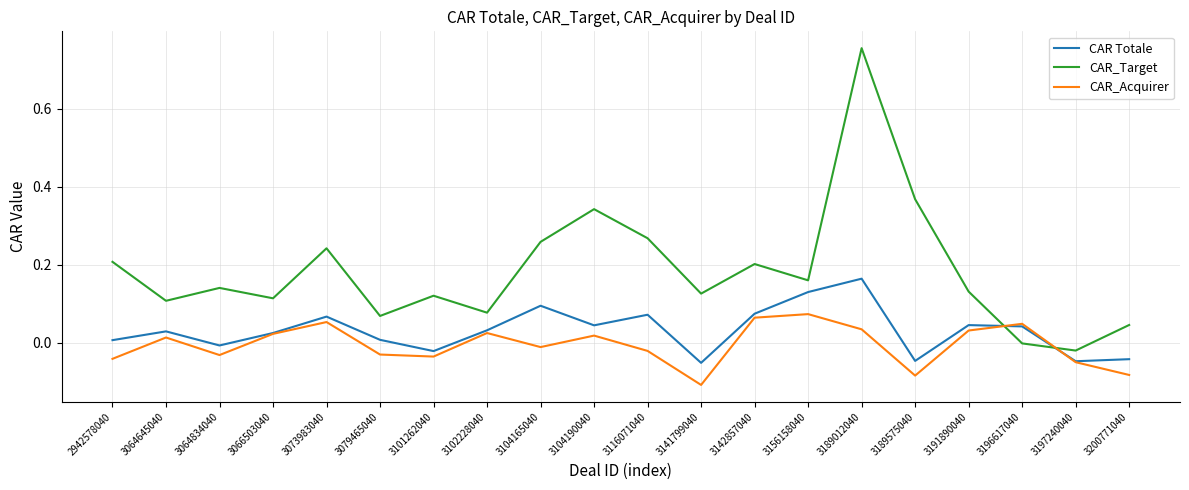

List the series in order of their overall mean, lowest first.

CAR_Acquirer, CAR Totale, CAR_Target